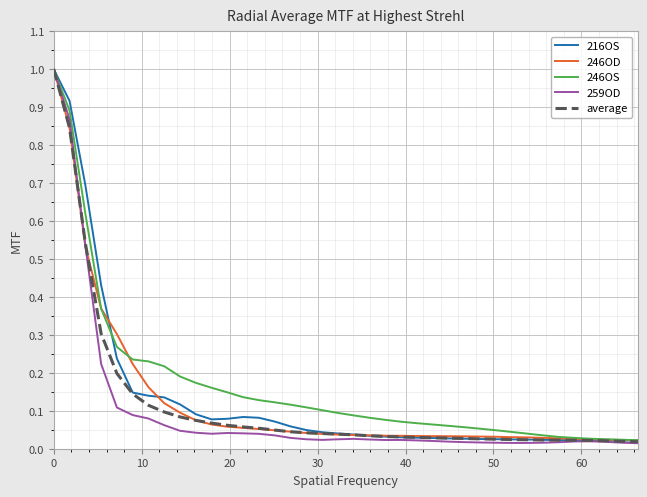

Which series has the widest spread of values?

259OD